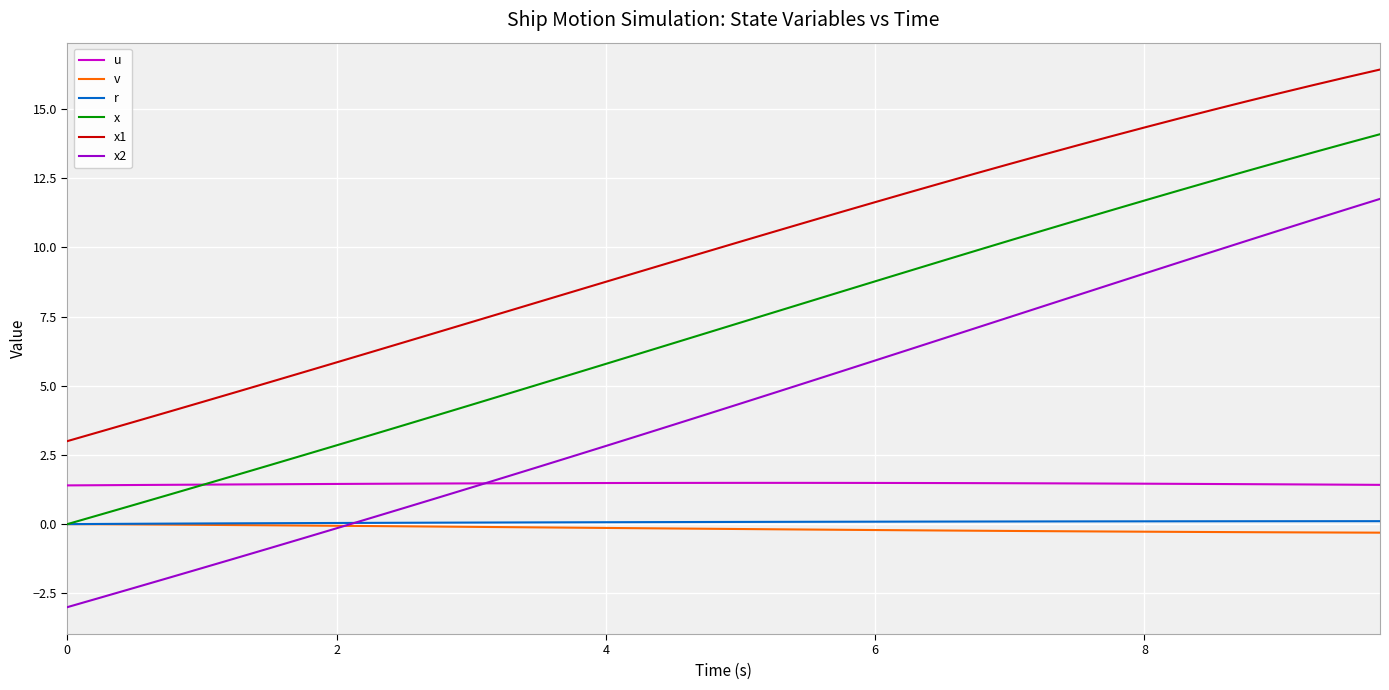

What is the maximum value shown in the chart?

16.4